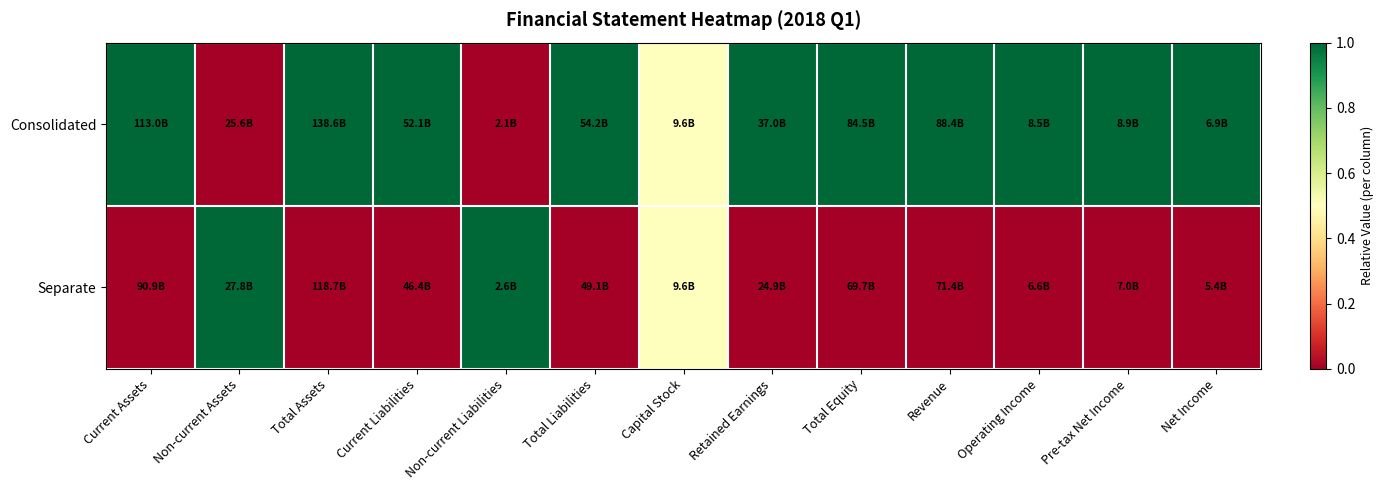

At how many categories does at least one series exceed 0?

13